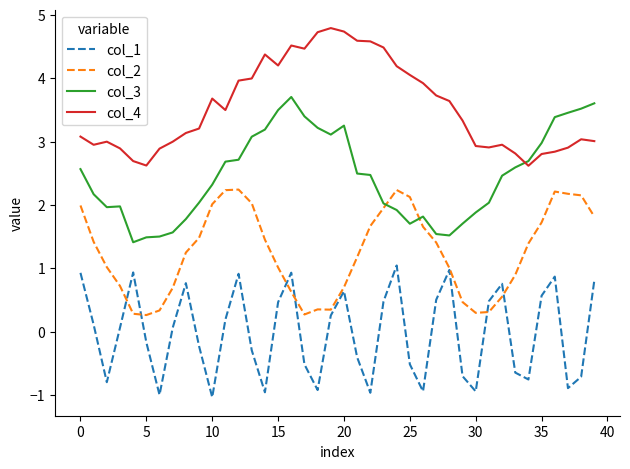

Which series has the largest range (max minus min)?

col_3